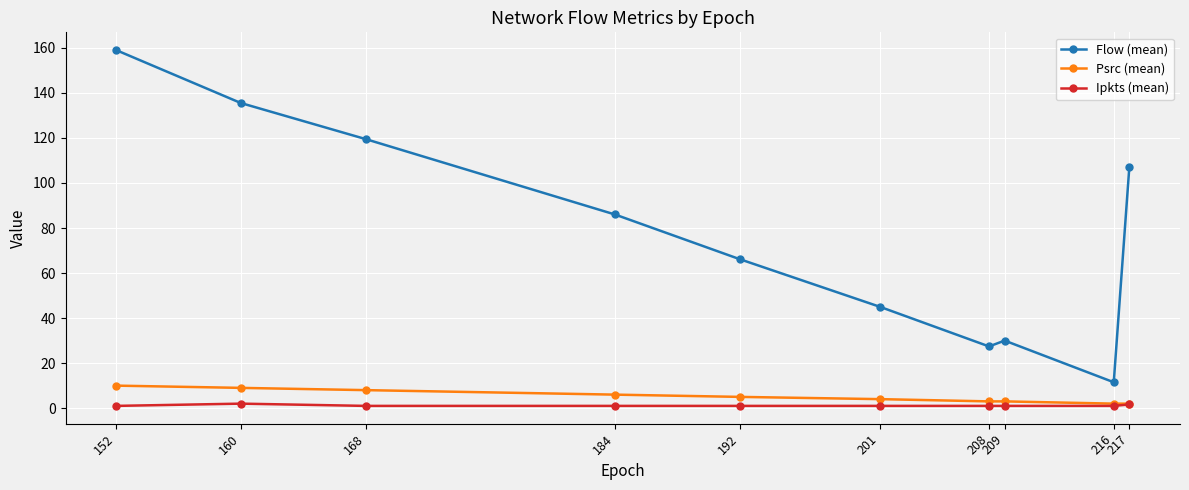

What is the value of the Flow (mean) point at the 10th from the left?

107.1